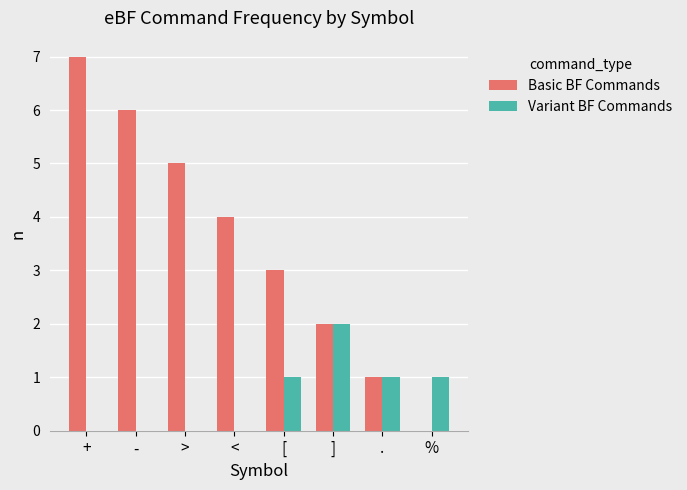

Which series changed the most between - and ]?

Basic BF Commands